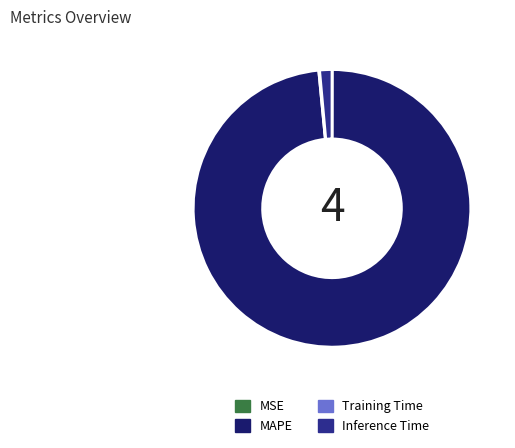

Is it true that Inference Time is 13% of the pie?

False